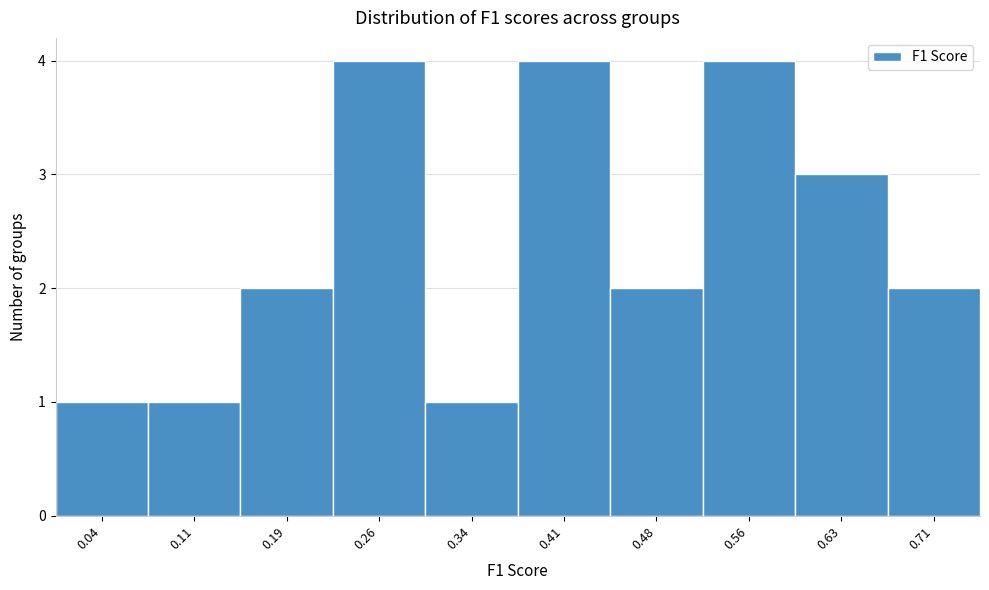

What is the height of the bar covering 0.22 to 0.30 on the x-axis? Neither the bar edges nor the heights are printed on the chart, so give them approximately, as read against the axes.

4